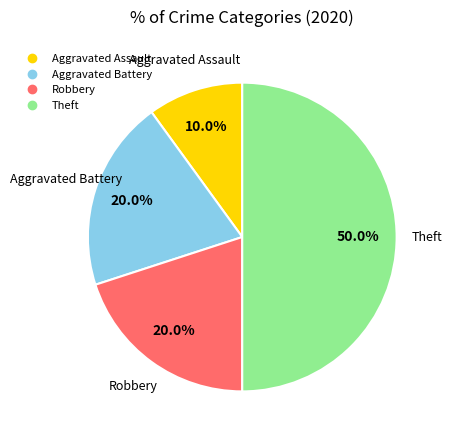

Which category has the smallest portion of the pie?

Aggravated Assault